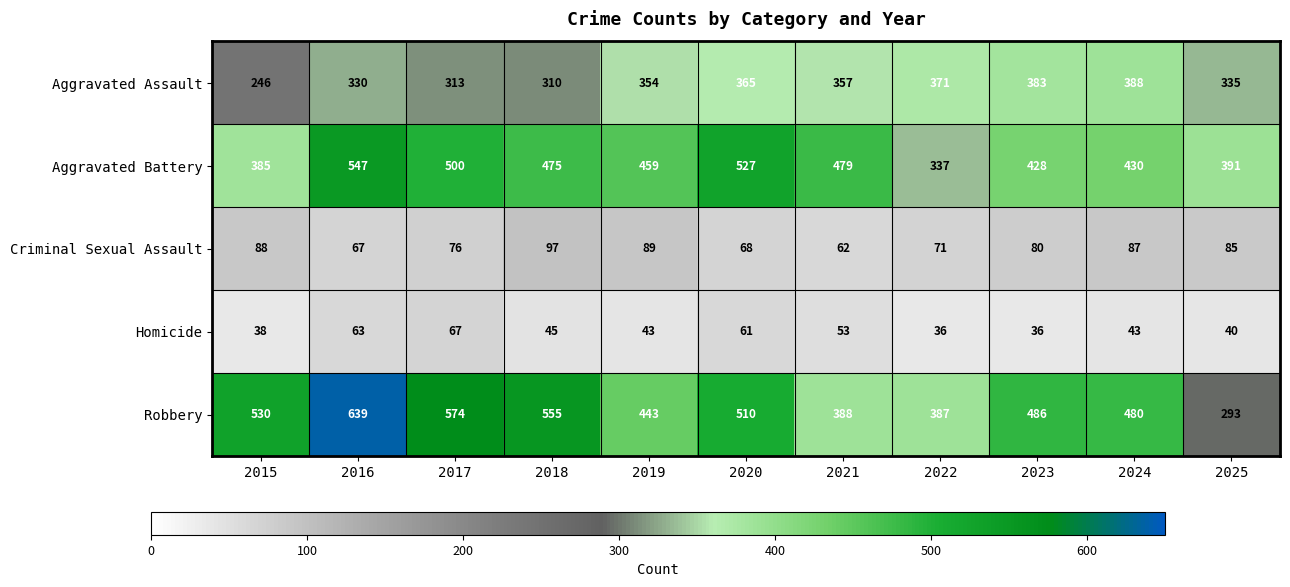

Which series has the largest total across all categories?

Robbery